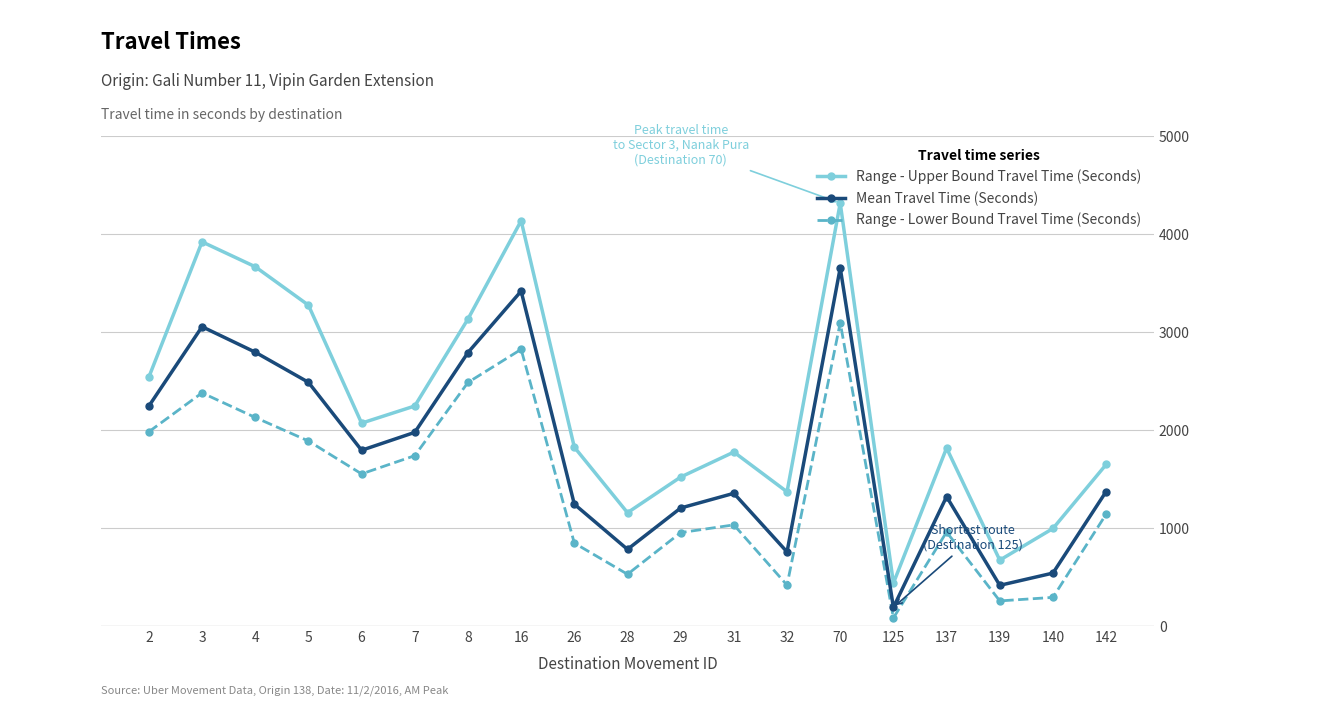

Is the value of Range - Lower Bound Travel Time (Seconds) at 142 greater than the value of Mean Travel Time (Seconds) at 2?

No